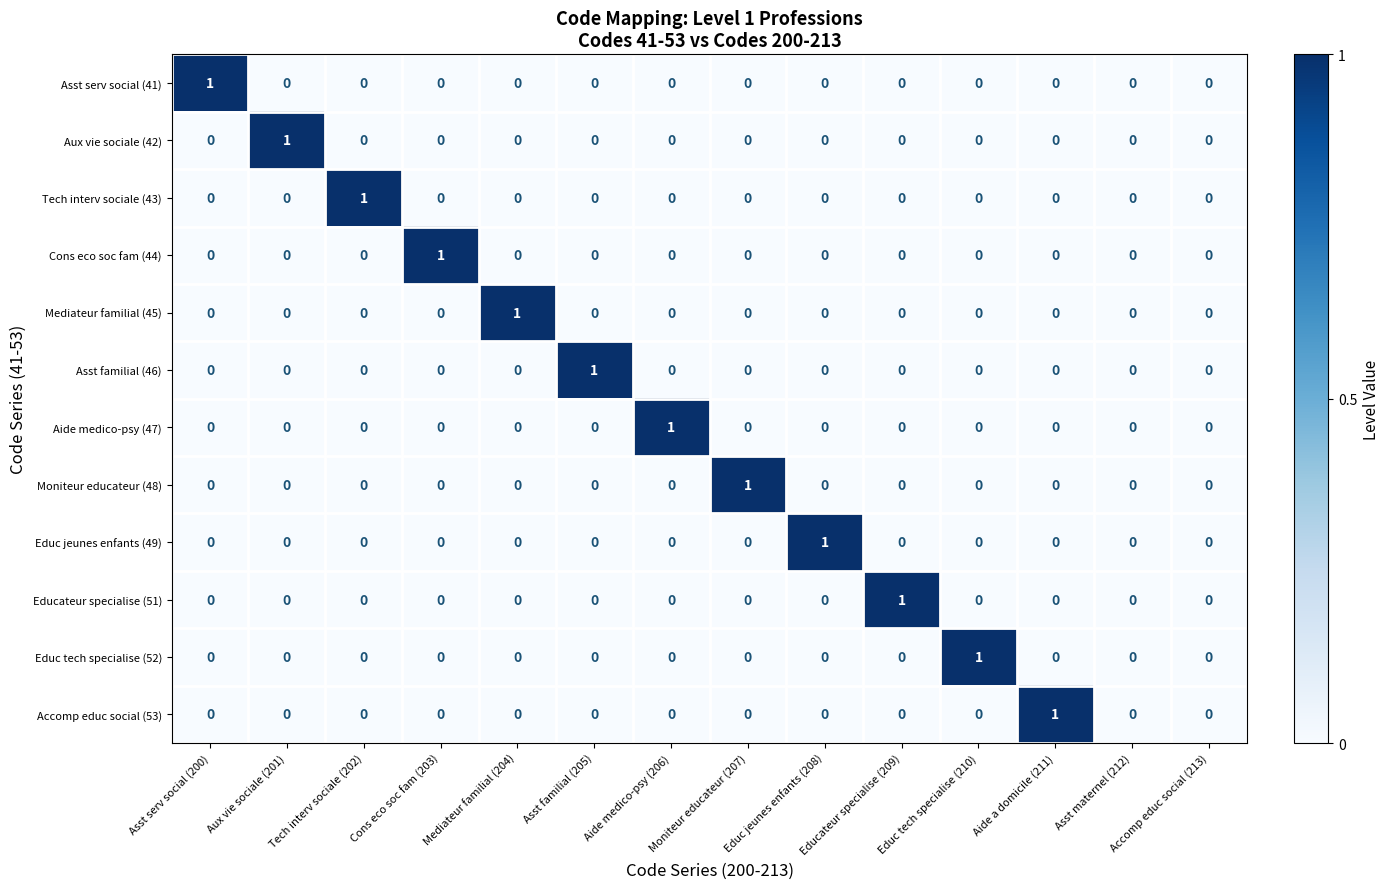

Count the number of categories in the chart.

14